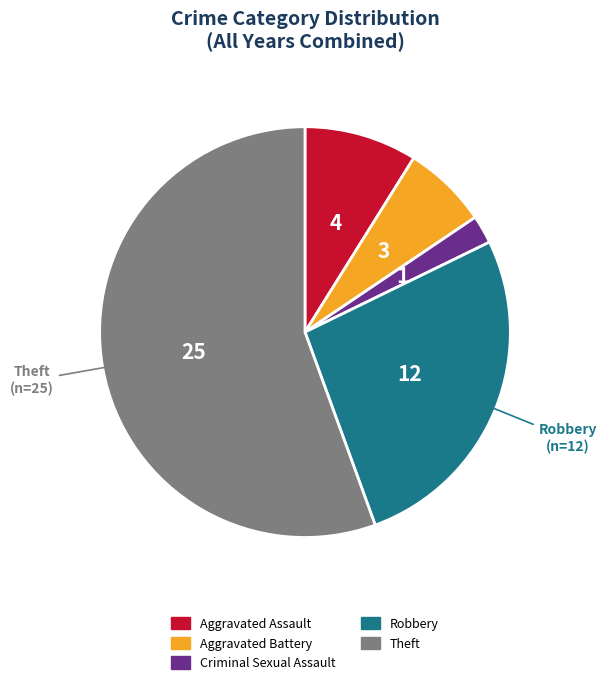

Count the number of slices in the pie.

5